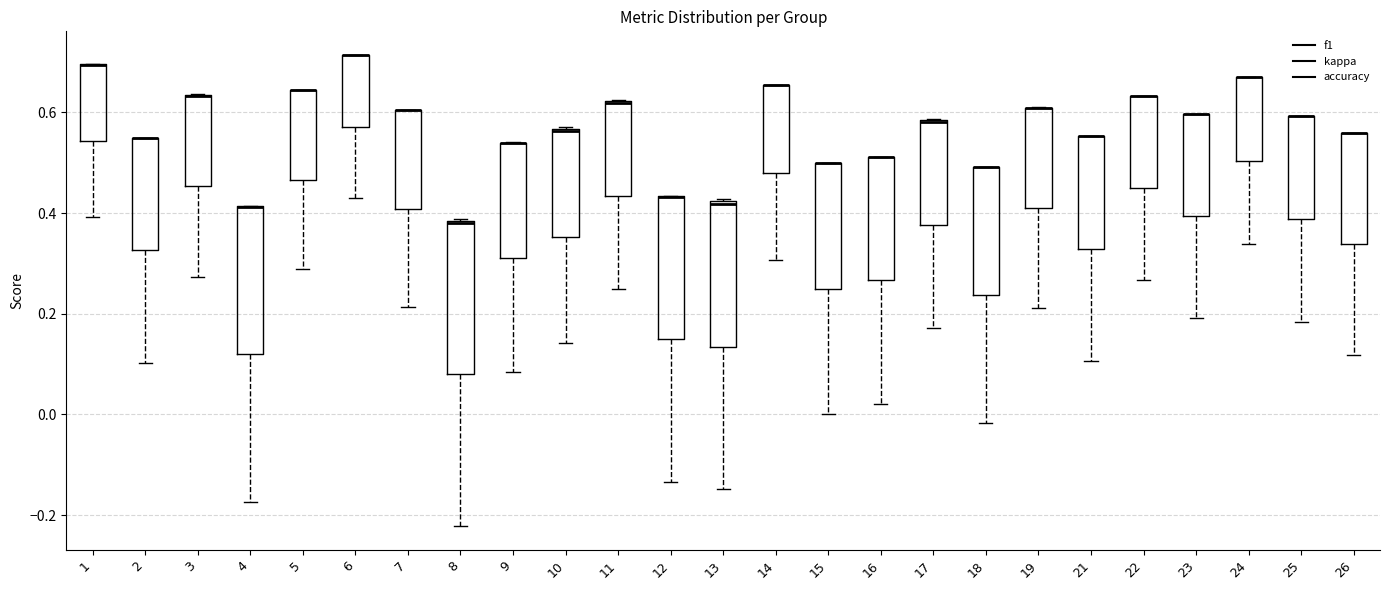

Reading left to right, transcribe this box plot: for each box, give where its median line is, the range the box spans, and where its two whiskers end, as read against the y-axis. The values are not printed on the chart, so give them approximately, as read against the axis.

1: median 0.70 (drawn on the box's upper edge), box 0.54 to 0.70, whiskers 0.40 to 0.70
2: median 0.56 (drawn on the box's upper edge), box 0.32 to 0.56, whiskers 0.10 to 0.56
3: median 0.64 (drawn on the box's upper edge), box 0.46 to 0.64, whiskers 0.28 to 0.64
4: median 0.42 (drawn on the box's upper edge), box 0.12 to 0.42, whiskers -0.18 to 0.42
5: median 0.64 (drawn on the box's upper edge), box 0.46 to 0.64, whiskers 0.28 to 0.64
6: median 0.72 (drawn on the box's upper edge), box 0.58 to 0.72, whiskers 0.42 to 0.72
7: median 0.60 (drawn on the box's upper edge), box 0.40 to 0.60, whiskers 0.22 to 0.60
8: median 0.38 (drawn on the box's upper edge), box 0.08 to 0.38, whiskers -0.22 to 0.38
9: median 0.54 (drawn on the box's upper edge), box 0.32 to 0.54, whiskers 0.08 to 0.54
10: median 0.56, box 0.36 to 0.56, whiskers 0.14 to 0.58
11: median 0.62 (drawn on the box's upper edge), box 0.44 to 0.62, whiskers 0.26 to 0.62
12: median 0.44 (drawn on the box's upper edge), box 0.14 to 0.44, whiskers -0.14 to 0.44
13: median 0.42, box 0.14 to 0.42, whiskers -0.14 to 0.42
14: median 0.66 (drawn on the box's upper edge), box 0.48 to 0.66, whiskers 0.30 to 0.66
15: median 0.50 (drawn on the box's upper edge), box 0.26 to 0.50, whiskers 0.00 to 0.50
16: median 0.52 (drawn on the box's upper edge), box 0.26 to 0.52, whiskers 0.02 to 0.52
17: median 0.58 (drawn on the box's upper edge), box 0.38 to 0.58, whiskers 0.18 to 0.58
18: median 0.50 (drawn on the box's upper edge), box 0.24 to 0.50, whiskers -0.02 to 0.50
19: median 0.60 (drawn on the box's upper edge), box 0.40 to 0.60, whiskers 0.22 to 0.62
21: median 0.56 (drawn on the box's upper edge), box 0.32 to 0.56, whiskers 0.10 to 0.56
22: median 0.64 (drawn on the box's upper edge), box 0.44 to 0.64, whiskers 0.26 to 0.64
23: median 0.60 (drawn on the box's upper edge), box 0.40 to 0.60, whiskers 0.20 to 0.60
24: median 0.66 (drawn on the box's upper edge), box 0.50 to 0.66, whiskers 0.34 to 0.66
25: median 0.60 (drawn on the box's upper edge), box 0.38 to 0.60, whiskers 0.18 to 0.60
26: median 0.56 (drawn on the box's upper edge), box 0.34 to 0.56, whiskers 0.12 to 0.56